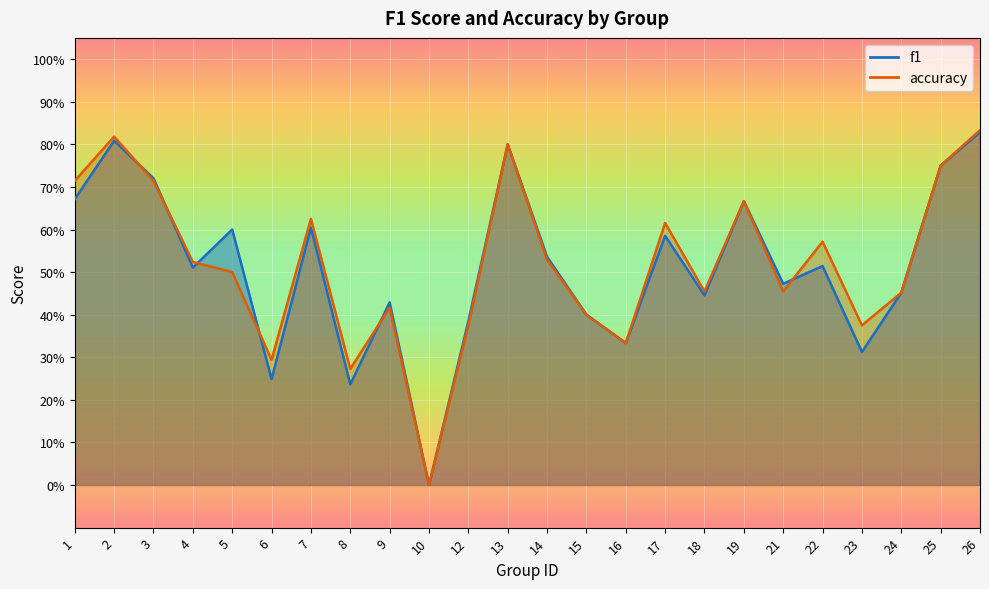

Where do accuracy and f1 first cross each other?

2 and 3